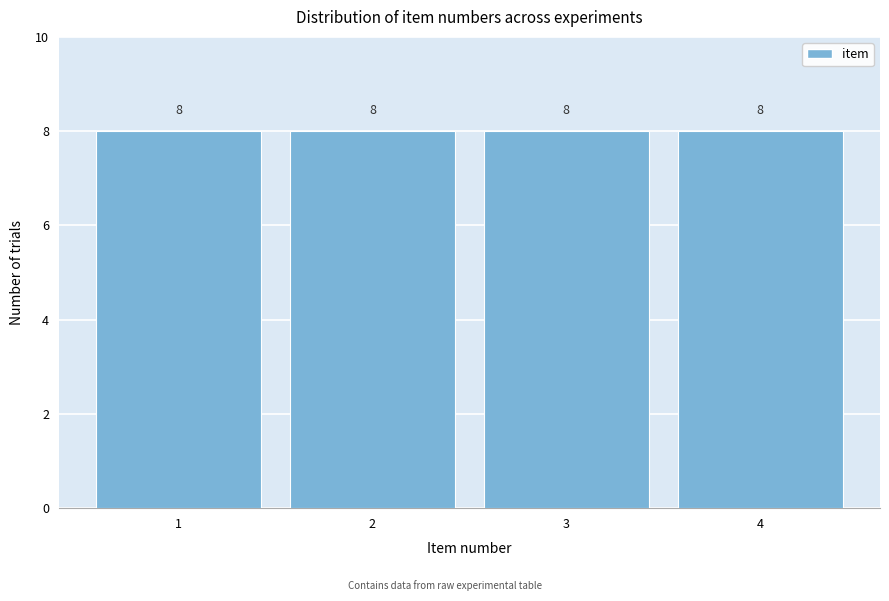

Reading left to right, list every bar in this chart as the range it spans on the x-axis followed by its height.

0.5 to 1.5: 8
1.5 to 2.5: 8
2.5 to 3.5: 8
3.5 to 4.5: 8